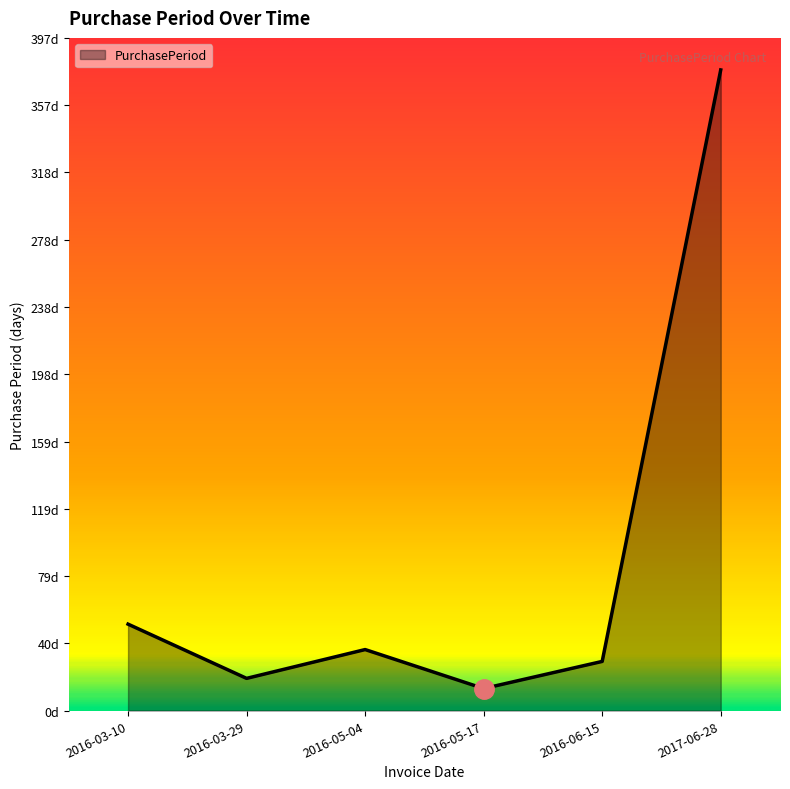

The chart shows a value of 29 at 2016-06-15. True or false?

True